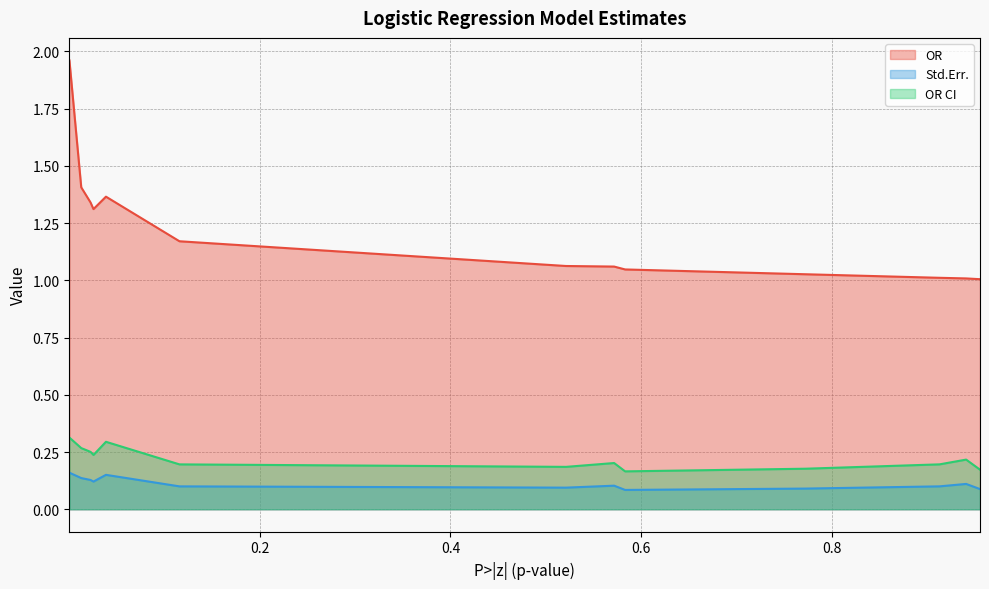

Where is the first local minimum for OR CI?

0.025283935337356296